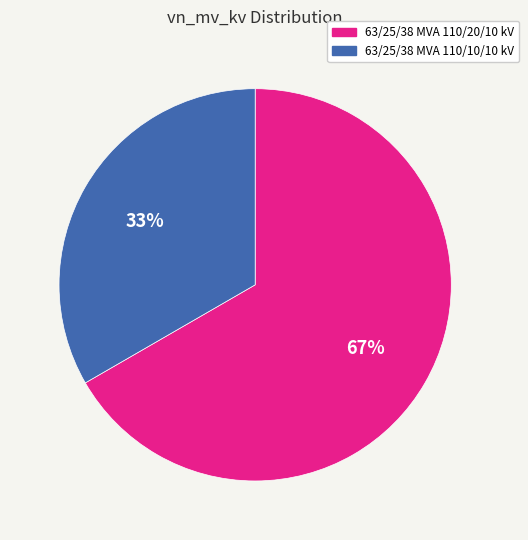

Is the sum of 63/25/38 MVA 110/10/10 kV and 63/25/38 MVA 110/20/10 kV greater than half?

Yes